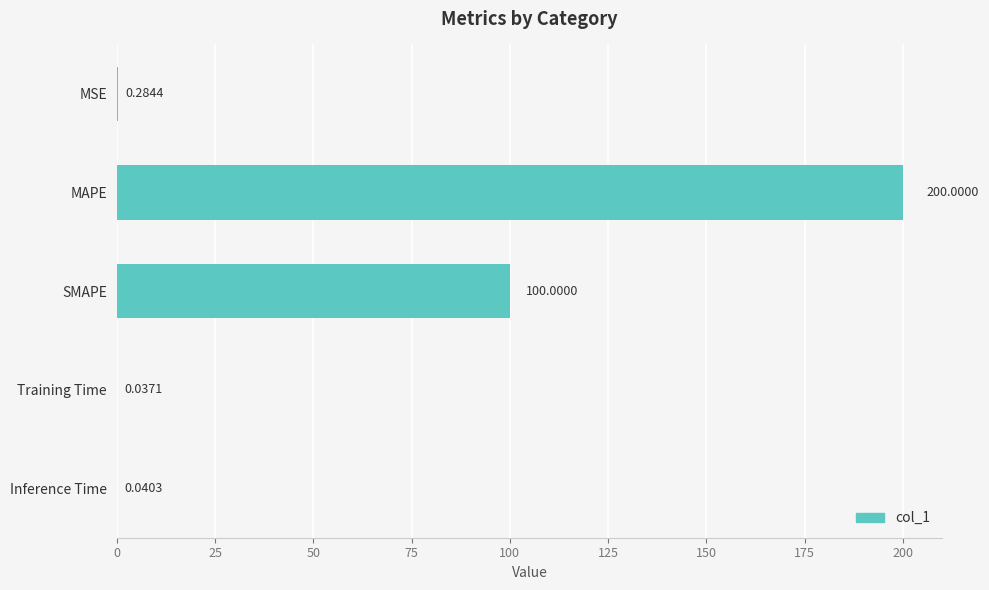

At which category does the chart reach its peak across all series?

MAPE